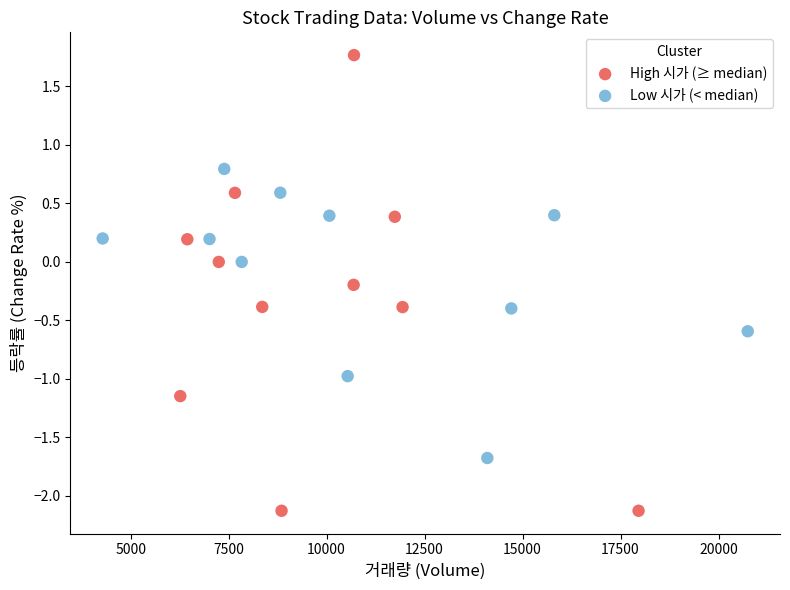

Which series has the largest Y range (max minus min)?

High 시가 (≥ median)